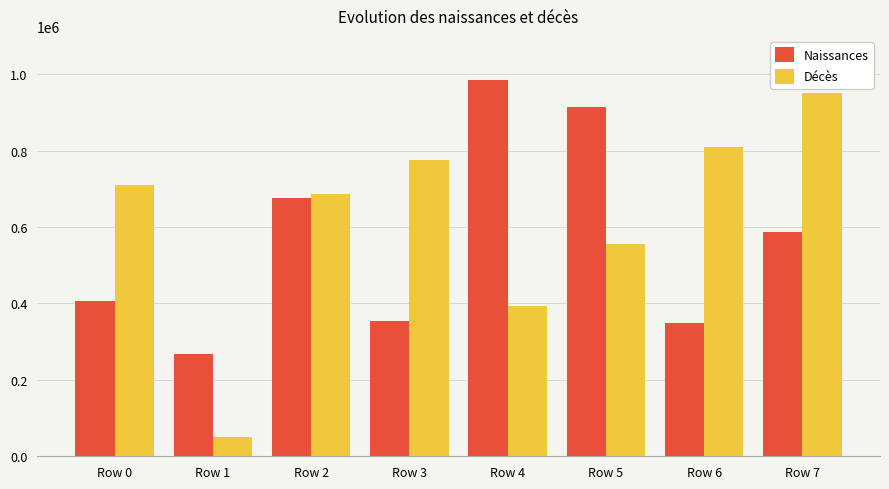

What is the sum of all Décès values?

4932120